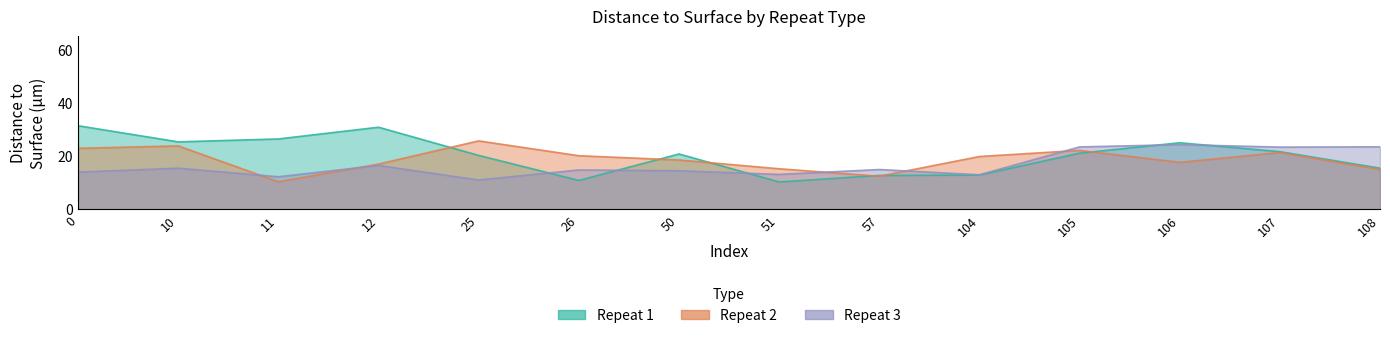

What is the difference between the highest and lowest values at 10?

9.9